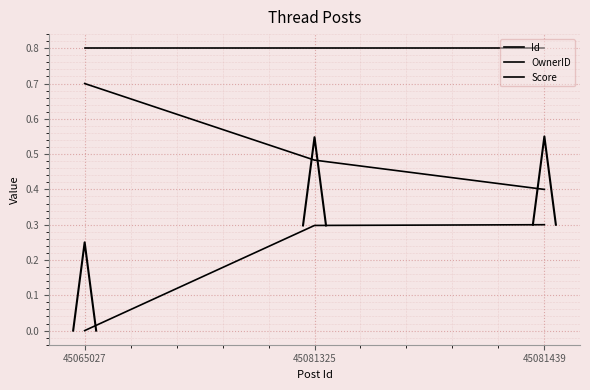

The Id series shows 0.3 at 45081325. True or false?

True